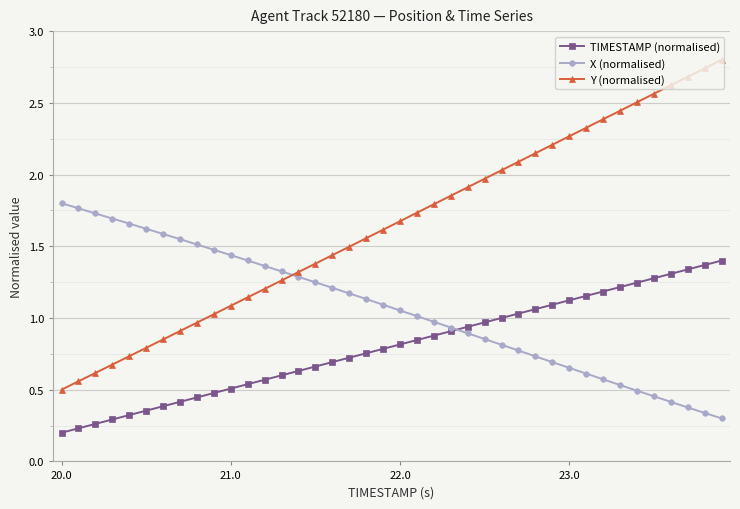

Which series has the widest spread of values?

Y (normalised)